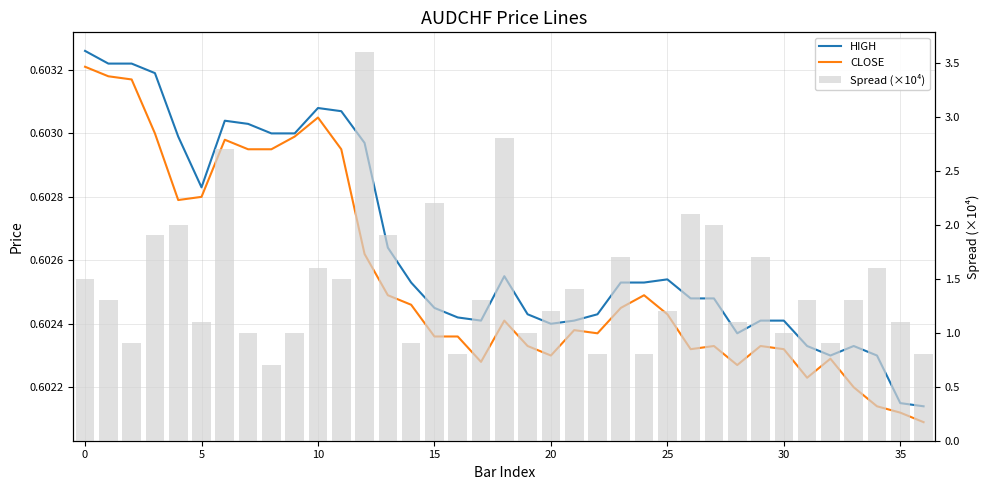

What is the value of the HIGH bar at the 5th from the left?

0.6